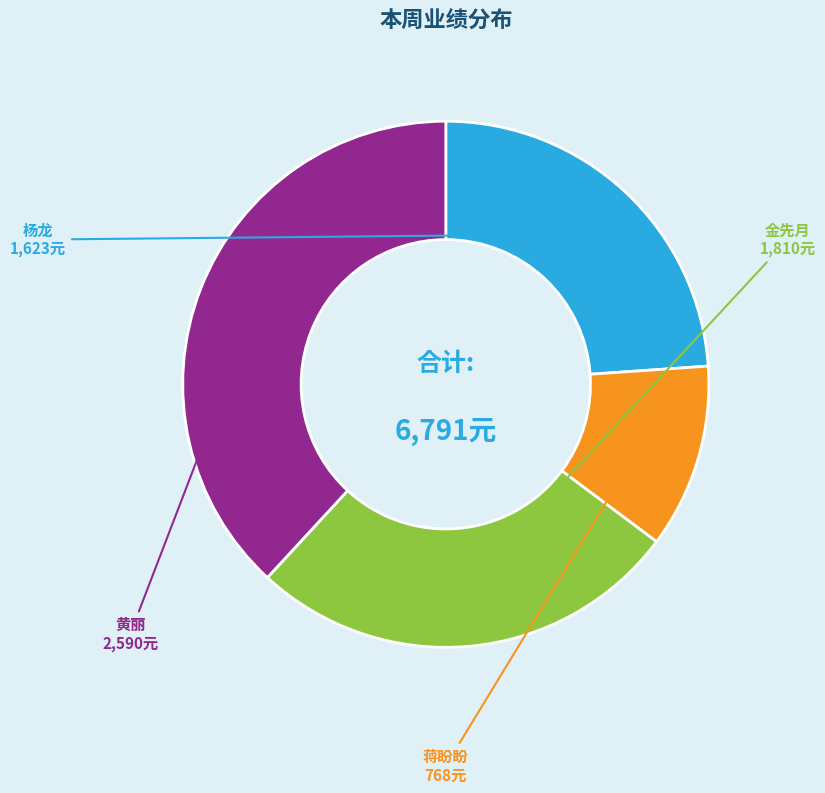

Is there any slice that represents more than half of the pie?

No